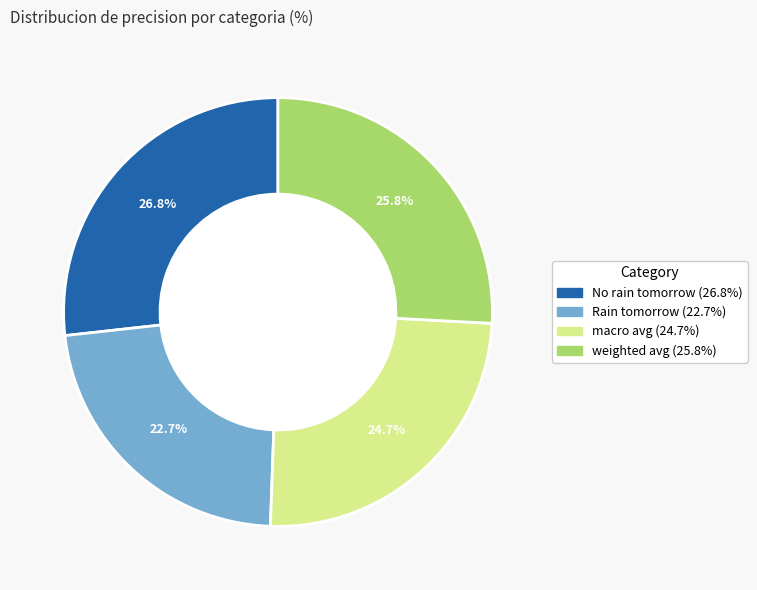

Does No rain tomorrow account for over 50% of the chart?

No